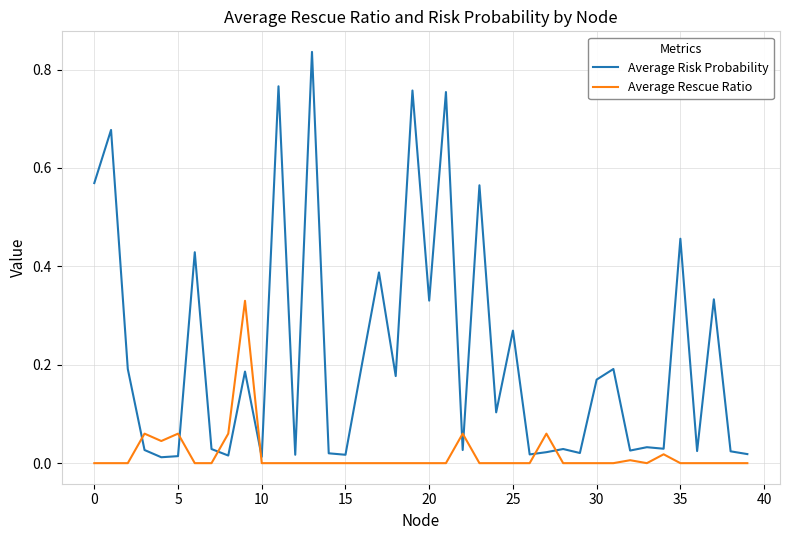

What are all the series names shown in the legend?

Average Risk Probability, Average Rescue Ratio